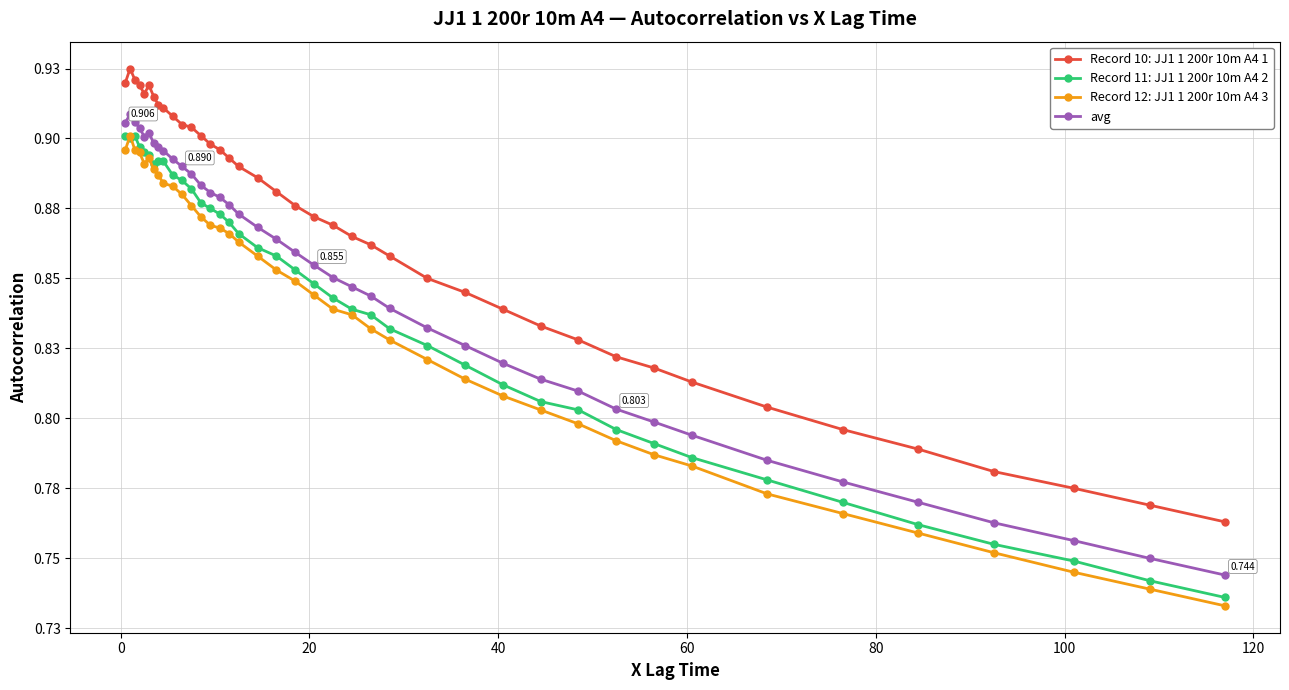

Which series has the largest range (max minus min)?

Record 12: JJ1 1 200r 10m A4 3